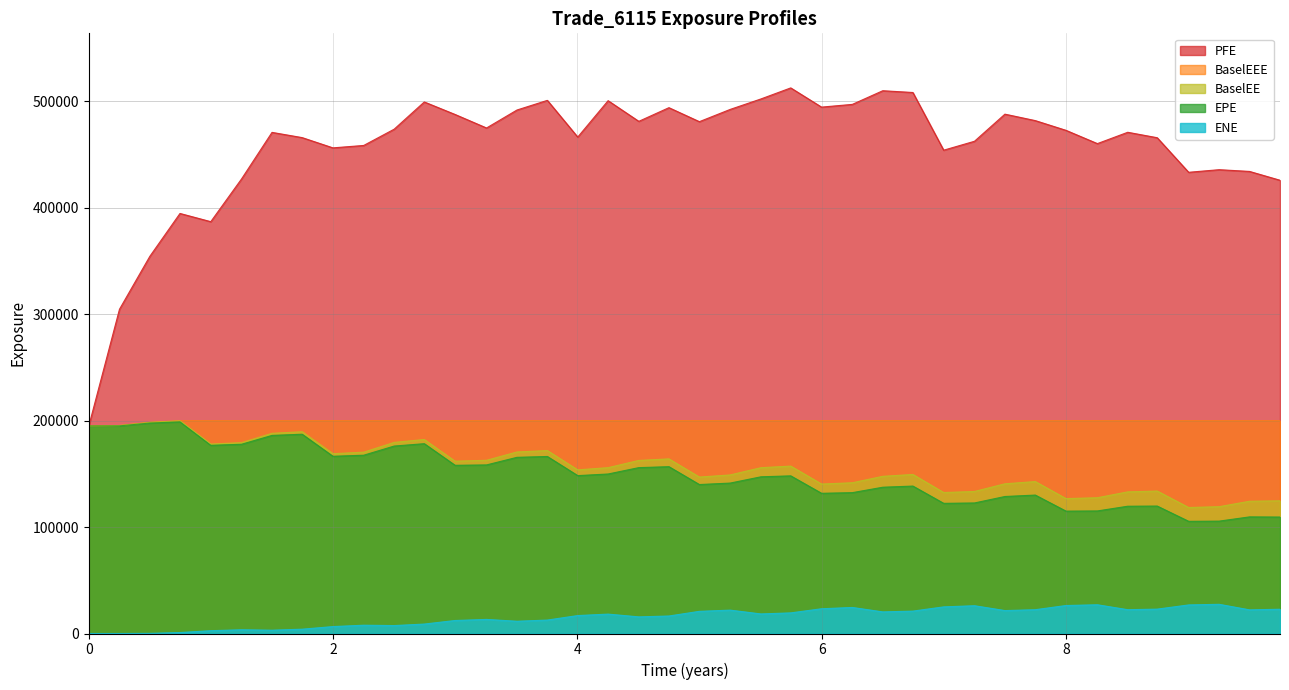

Reading left to right, list all the values displayed in this chart.

EPE: 194947.0	195058.0	197740.0	198851.0	176813.0	177801.0	186112.0	187216.0	166504.0	167499.0	176114.0	178339.0	158029.0	158380.0	165525.0	166301.0	148335.0	149849.0	155842.0	156732.0	139949.0	141323.0	147221.0	148104.0	131729.0	132328.0	137428.0	138508.0	122285.0	122642.0	128711.0	130057.0	114966.0	115147.0	119573.0	119731.0	105395.0	105573.0	109562.0	109407.0
PFE: 194947.0	304643.0	354389.0	394626.0	386907.0	427089.0	470797.0	465888.0	456251.0	458512.0	473803.0	499376.0	487626.0	474926.0	491819.0	500876.0	466394.0	500573.0	481176.0	494005.0	480866.0	492368.0	502212.0	512584.0	494536.0	497090.0	509925.0	508258.0	454075.0	462440.0	487923.0	481855.0	472715.0	460249.0	470890.0	465784.0	433297.0	435744.0	434111.0	425824.0
BaselEE: 194947.0	195374.0	198376.0	199825.0	177995.0	179322.0	188080.0	189572.0	168942.0	170365.0	179560.0	182262.0	161899.0	162740.0	170569.0	171860.0	153733.0	155817.0	162592.0	164056.0	146975.0	148975.0	155775.0	157279.0	140414.0	141623.0	147669.0	149419.0	132451.0	133430.0	140651.0	142750.0	126749.0	127552.0	133065.0	133834.0	118369.0	119147.0	124250.0	124678.0
BaselEEE: 194947.0	195374.0	198376.0	199825.0	199825.0	199825.0	199825.0	199825.0	199825.0	199825.0	199825.0	199825.0	199825.0	199825.0	199825.0	199825.0	199825.0	199825.0	199825.0	199825.0	199825.0	199825.0	199825.0	199825.0	199825.0	199825.0	199825.0	199825.0	199825.0	199825.0	199825.0	199825.0	199825.0	199825.0	199825.0	199825.0	199825.0	199825.0	199825.0	199825.0
ENE: 0.0	0.0	131.8	906.7	2646.2	3521.9	3106.7	4055.3	6509.6	7793.0	7460.3	8873.8	12219.1	13230.9	11521.3	12626.5	16861.3	18225.5	15629.3	16443.6	20826.7	21962.0	18385.1	19378.1	23249.1	24476.2	20302.0	21044.2	25017.5	26101.2	21545.1	22360.0	26296.1	27006.3	22364.1	22903.4	26849.5	27435.6	22212.2	22796.1